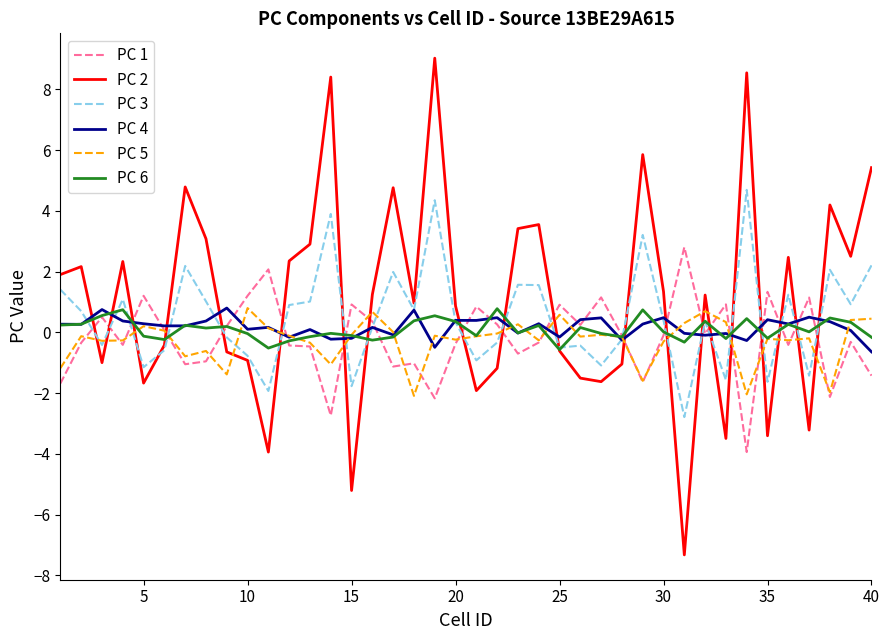

Which series ends up on top after the final intersection of PC 4 and PC 5?

PC 5